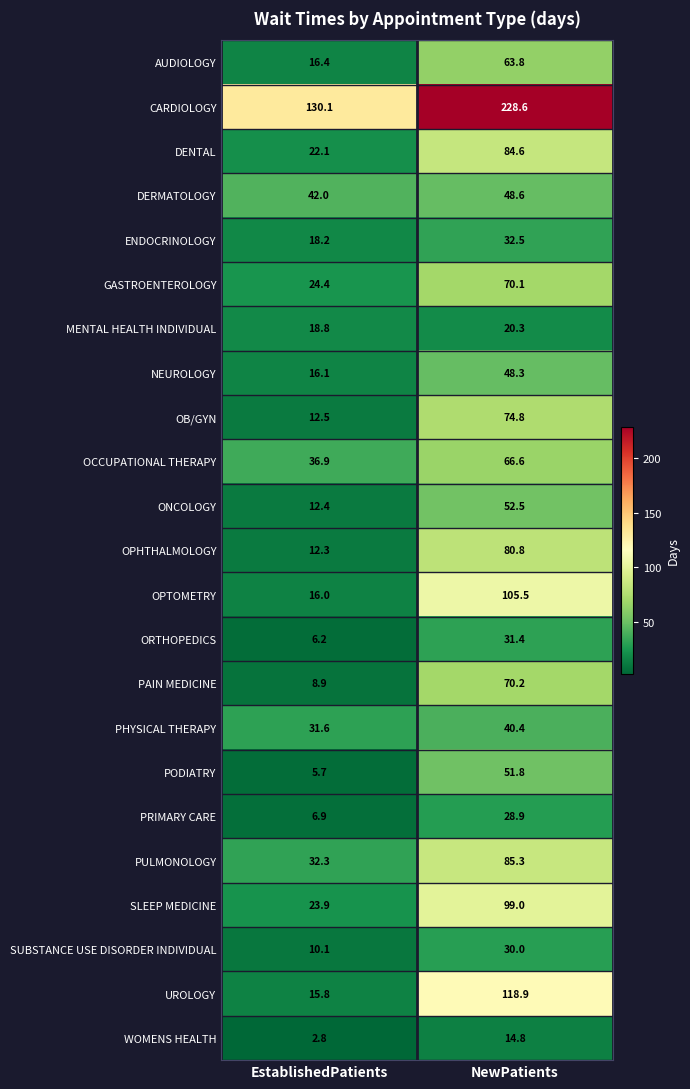

At which category is the sum across all series the highest?

NewPatients